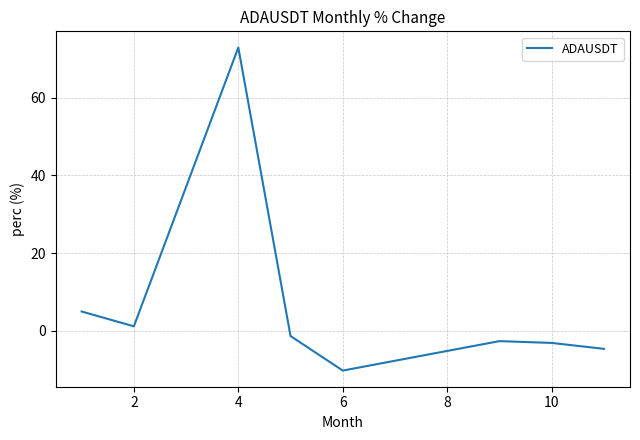

True or false: the data has more than 0 interior local peaks.

True